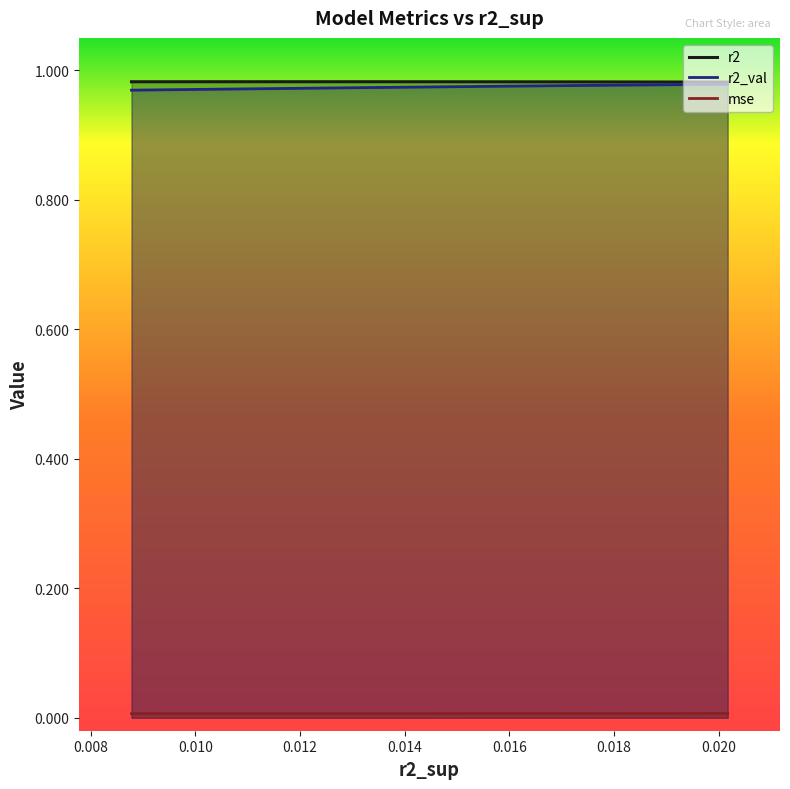

Reading right to left, list all the values displayed in this chart.

r2: model_5_44_9=1.0	model_5_44_8=1.0	model_5_44_7=1.0	model_5_44_6=1.0	model_5_44_5=1.0	model_5_44_4=1.0	model_5_44_3=1.0	model_5_44_2=1.0	model_5_44_1=1.0	model_5_44_0=1.0
r2_val: model_5_44_9=1.0	model_5_44_8=1.0	model_5_44_7=1.0	model_5_44_6=1.0	model_5_44_5=1.0	model_5_44_4=1.0	model_5_44_3=1.0	model_5_44_2=1.0	model_5_44_1=1.0	model_5_44_0=1.0
mse: model_5_44_9=0.0	model_5_44_8=0.0	model_5_44_7=0.0	model_5_44_6=0.0	model_5_44_5=0.0	model_5_44_4=0.0	model_5_44_3=0.0	model_5_44_2=0.0	model_5_44_1=0.0	model_5_44_0=0.0